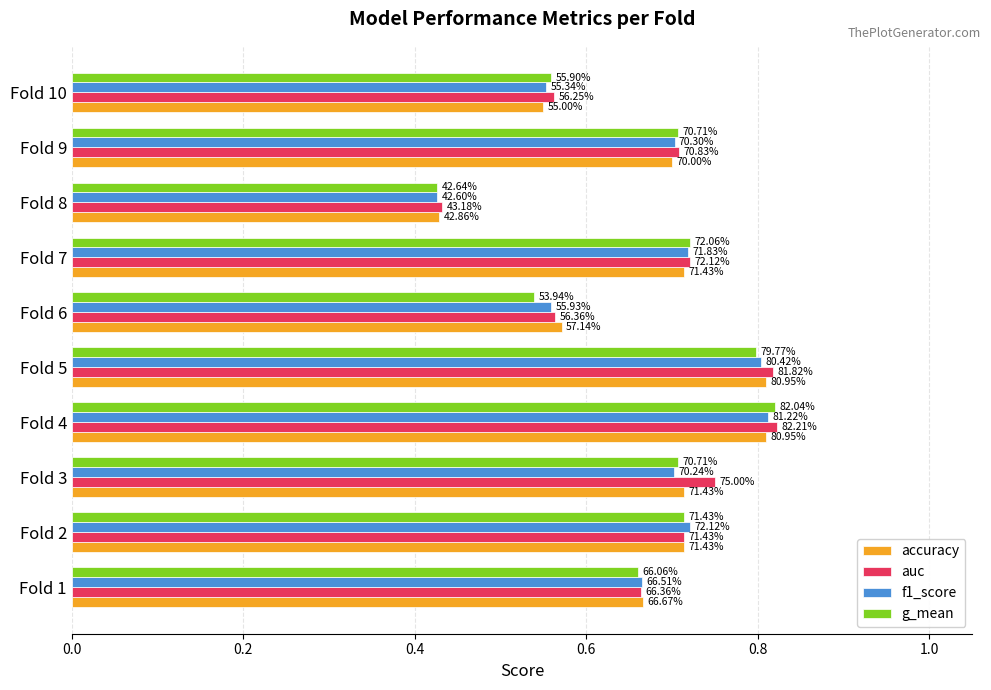

What are all the series names shown in the legend?

accuracy, auc, f1_score, g_mean